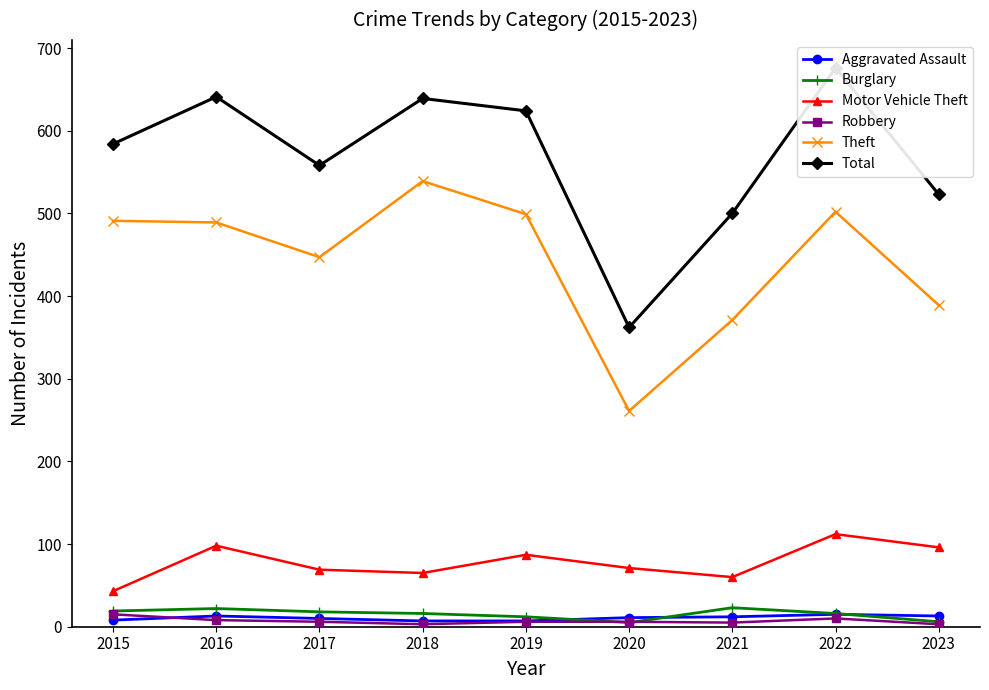

What is the spread (max minus min) of values at 2017?

552